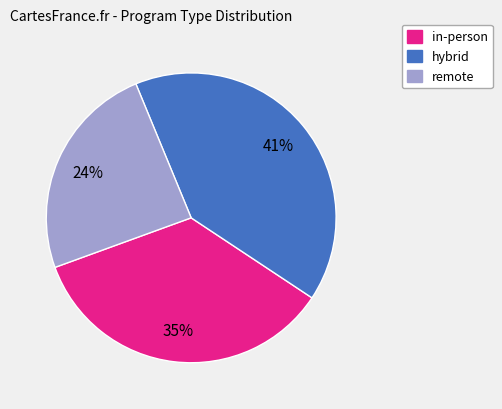

Which has a higher value, hybrid or in-person?

hybrid